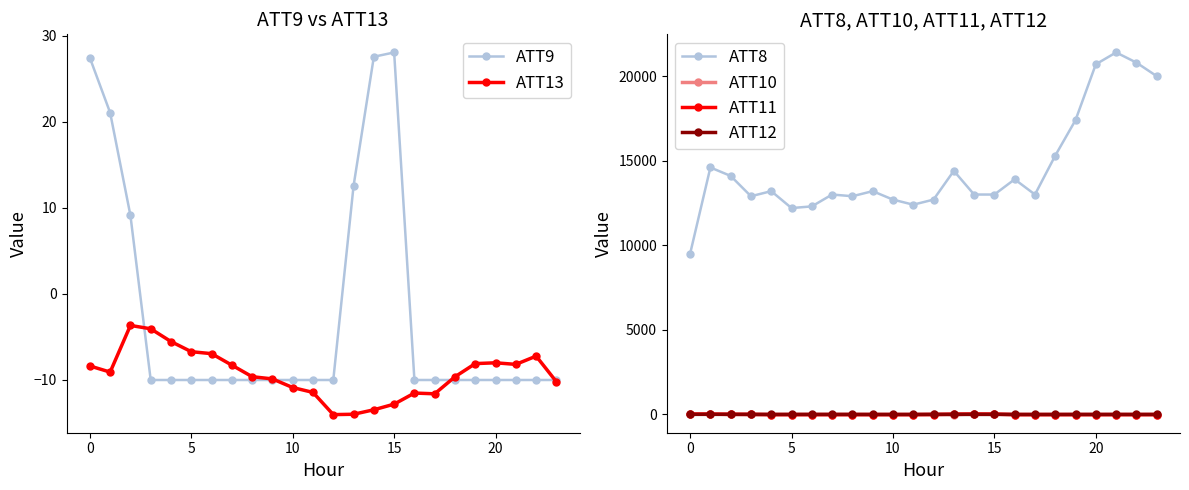

Reading left to right, transcribe all the data shown in this chart.

ATT9: 27.4	21.1	9.1	-10.0	-10.0	-10.0	-10.0	-10.0	-10.0	-10.0	-10.0	-10.0	-10.0	12.6	27.6	28.1	-10.0	-10.0	-10.0	-10.0	-10.0	-10.0	-10.0	-10.0
ATT13: -8.4	-9.1	-3.7	-4.1	-5.5	-6.7	-6.9	-8.3	-9.6	-9.9	-10.9	-11.4	-14.0	-14.0	-13.5	-12.8	-11.5	-11.6	-9.6	-8.1	-8.0	-8.2	-7.2	-10.2
ATT8: 9500.0	14600.0	14100.0	12900.0	13200.0	12200.0	12300.0	13000.0	12900.0	13200.0	12700.0	12400.0	12700.0	14400.0	13000.0	13000.0	13900.0	13000.0	15300.0	17400.0	20700.0	21400.0	20800.0	20000.0
ATT10: 17.6	16.2	16.6	-1.8	-10.0	-10.0	-10.0	-10.0	-10.0	-10.0	-10.0	-10.0	11.3	-10.0	27.9	19.2	-10.0	-10.0	-10.0	-10.0	-10.0	-10.0	-10.0	-10.0
ATT11: 20.8	18.7	3.2	3.8	-10.0	-10.0	-10.0	-10.0	-10.0	-10.0	-10.0	-10.0	-10.0	20.4	20.9	17.1	-10.0	-10.0	-10.0	-10.0	-10.0	-10.0	-10.0	-10.0
ATT12: 5.4	6.1	3.7	2.9	3.0	3.4	4.3	4.5	4.0	1.8	1.5	1.9	4.1	1.8	2.5	2.0	1.7	1.0	1.6	2.9	2.2	2.7	2.3	3.5